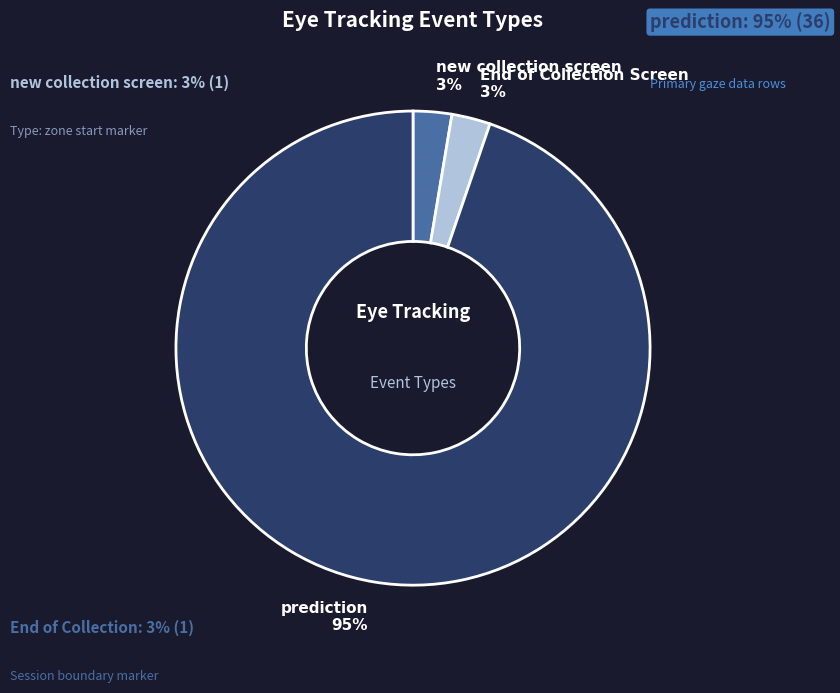

Which category has the biggest portion of the pie?

prediction